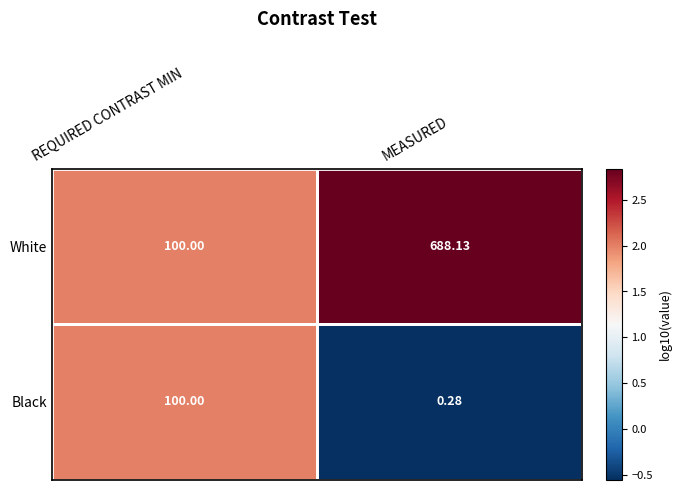

Rank the categories by Black value from lowest to highest.

MEASURED, REQUIRED CONTRAST MIN